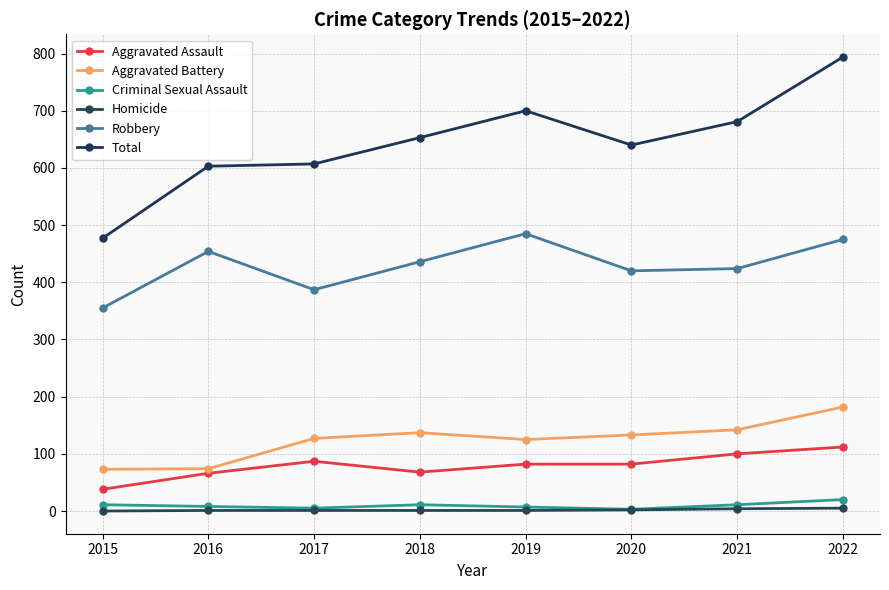

True or false: Homicide and Robbery cross at least once.

False